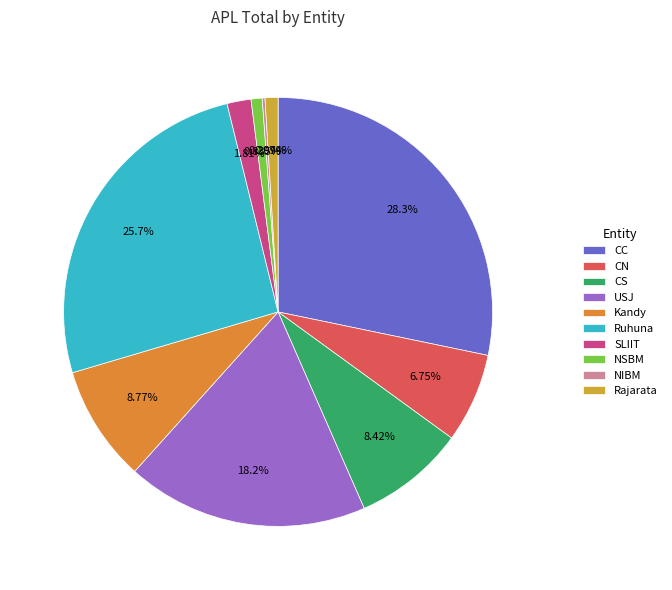

To the nearest percent, what is the difference between the Ruhuna and CC slice percentages?

3%